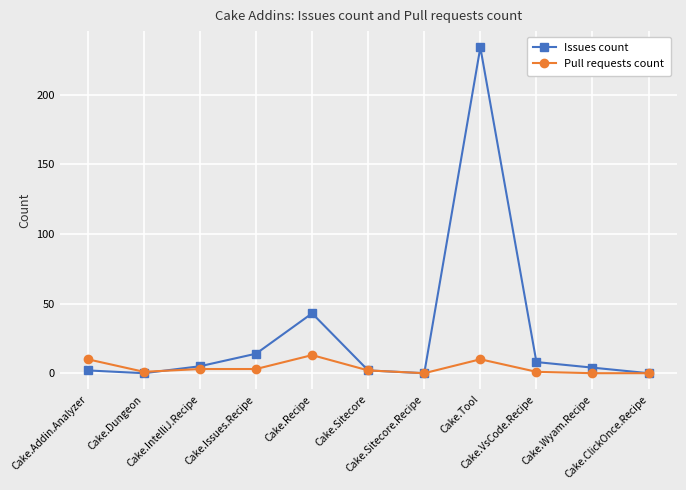

What is the greatest value displayed?

234